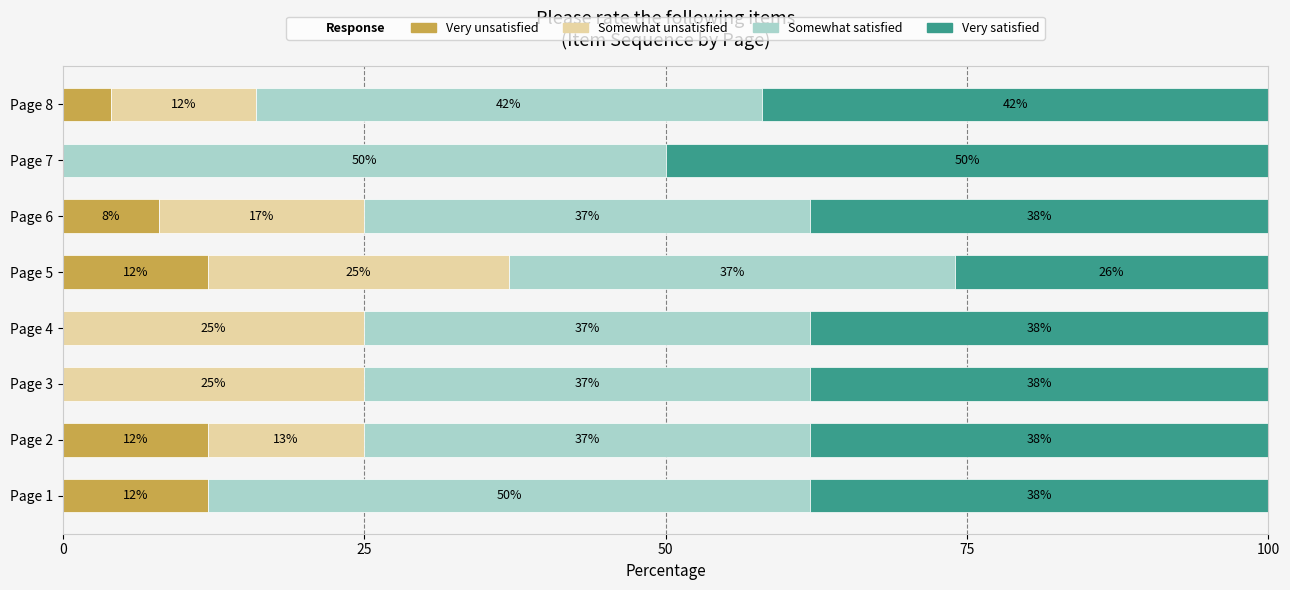

The Very unsatisfied series shows 12 at Page 2. True or false?

True